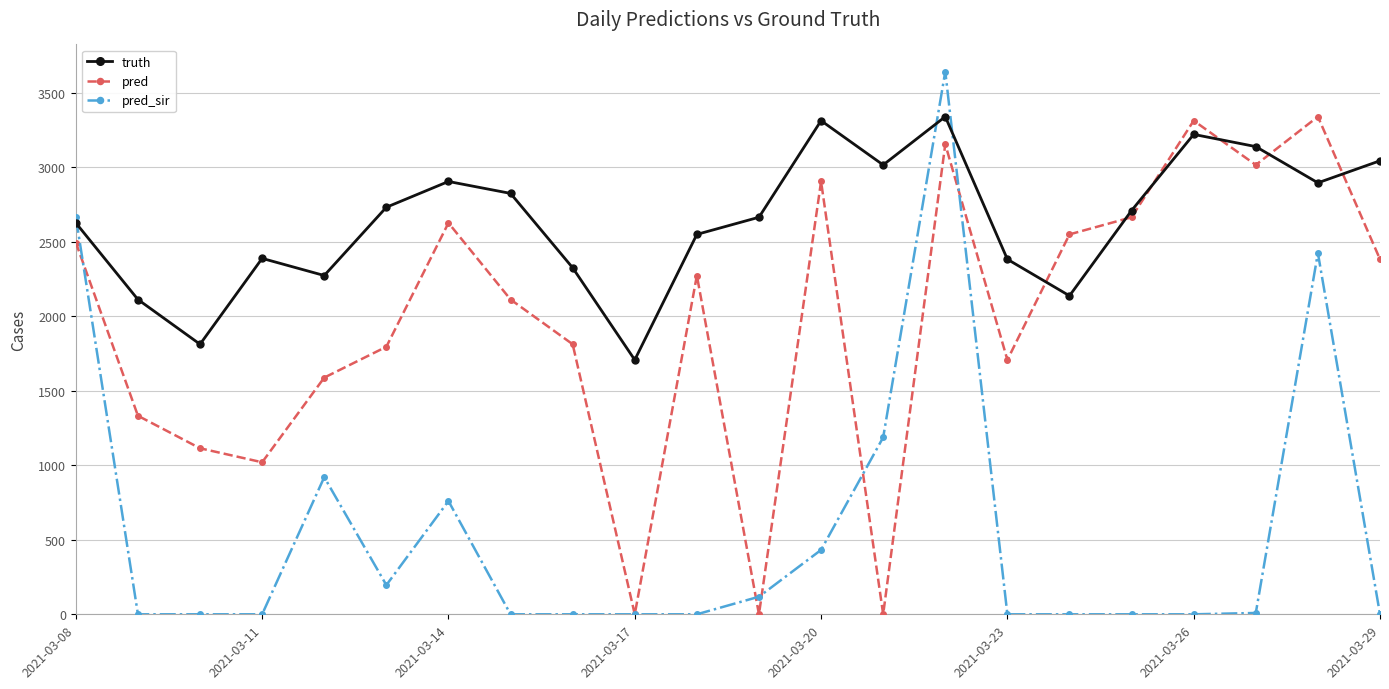

How many categories are shown in the chart?

22